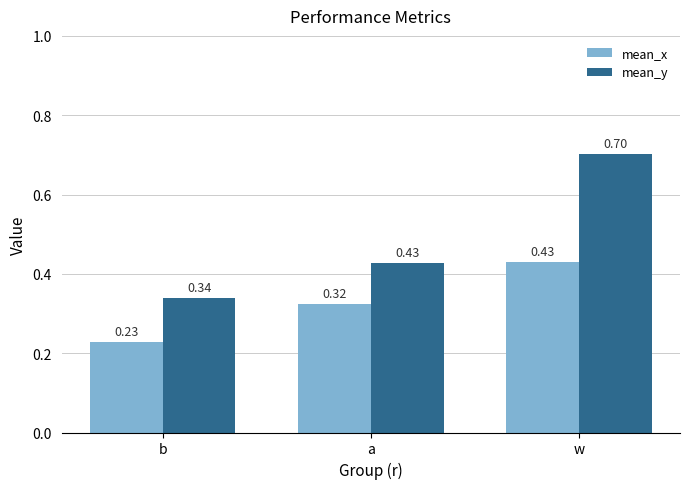

At which category is the sum across all series the highest?

w